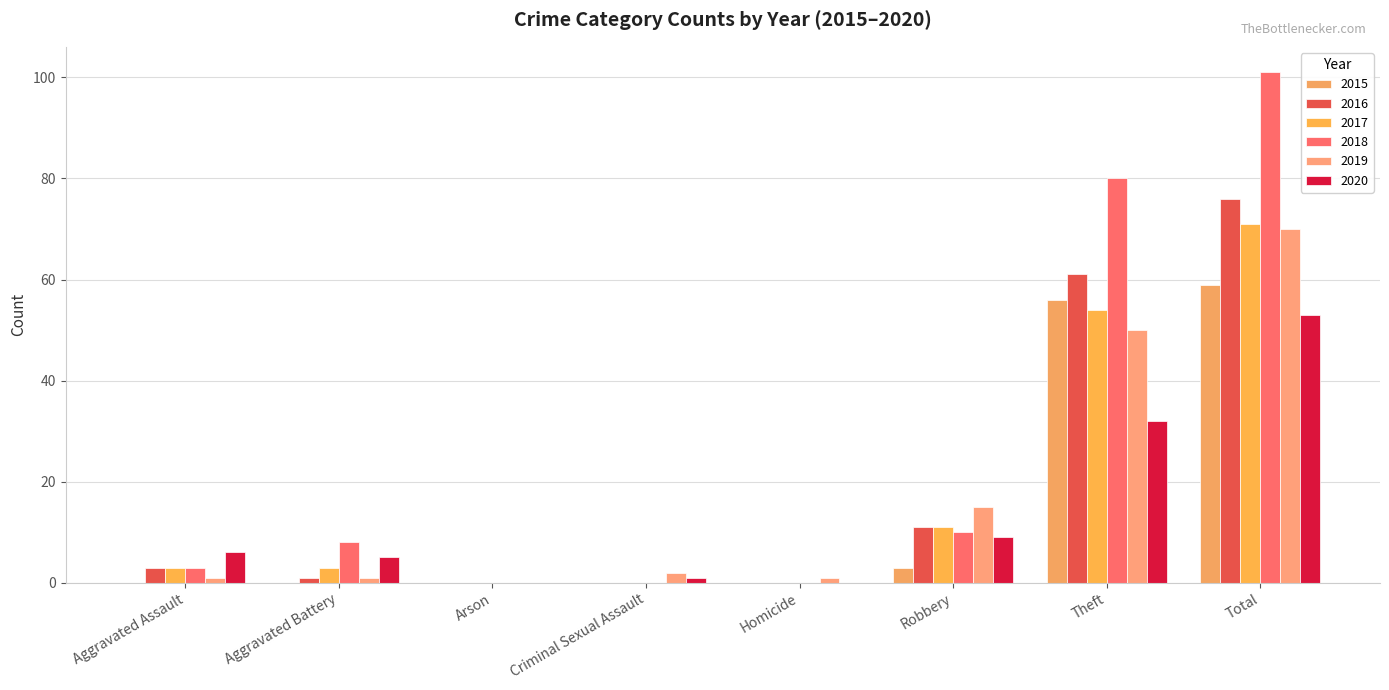

How many series are shown in this chart?

6